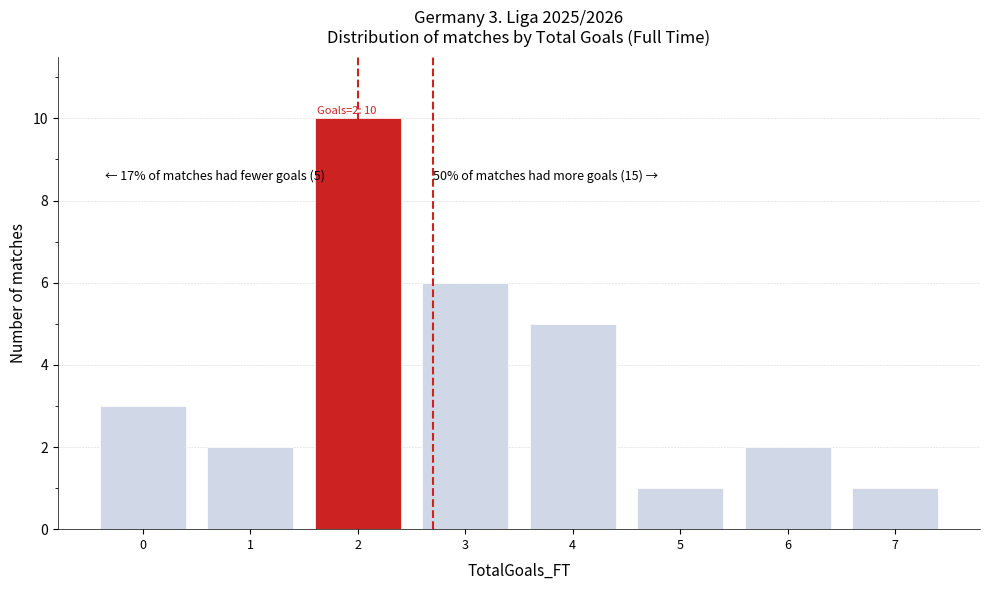

Reading left to right, what are all the values shown in this chart?

3	2	10	6	5	1	2	1